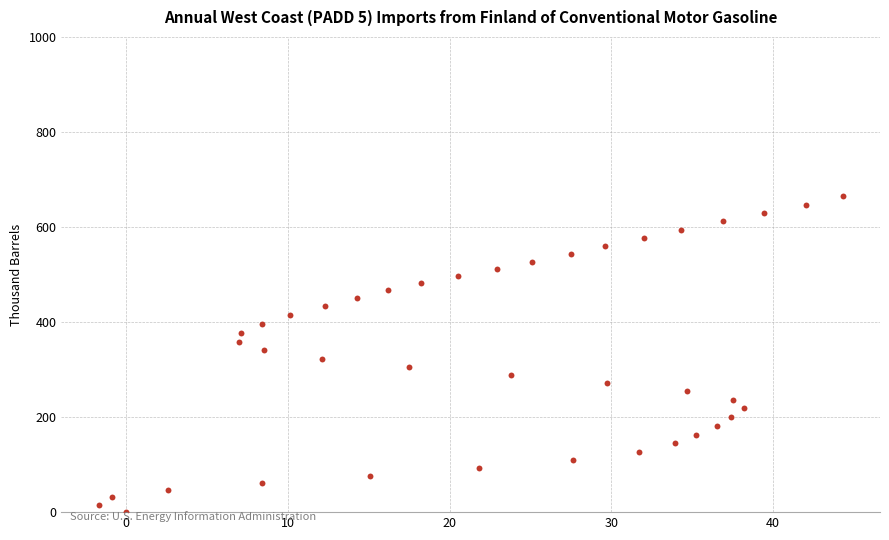

What is the range of Y values (max minus min)?

664.4